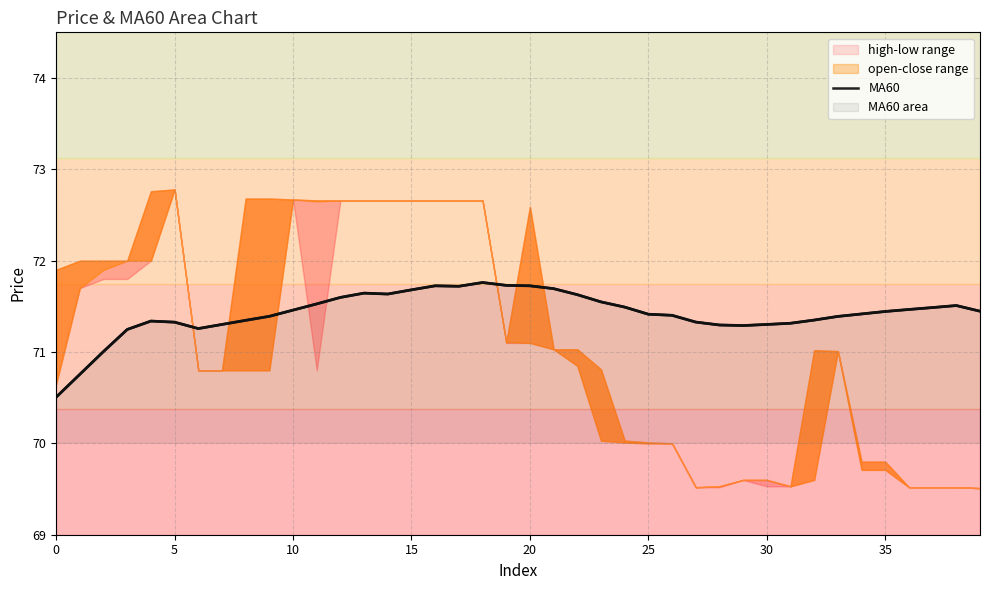

How many lines are shown in the chart?

1